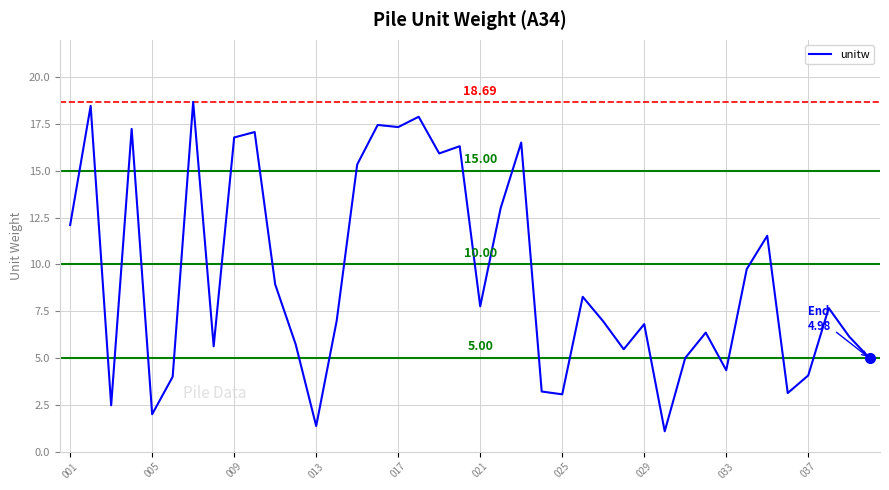

Count the number of categories in the chart.

40